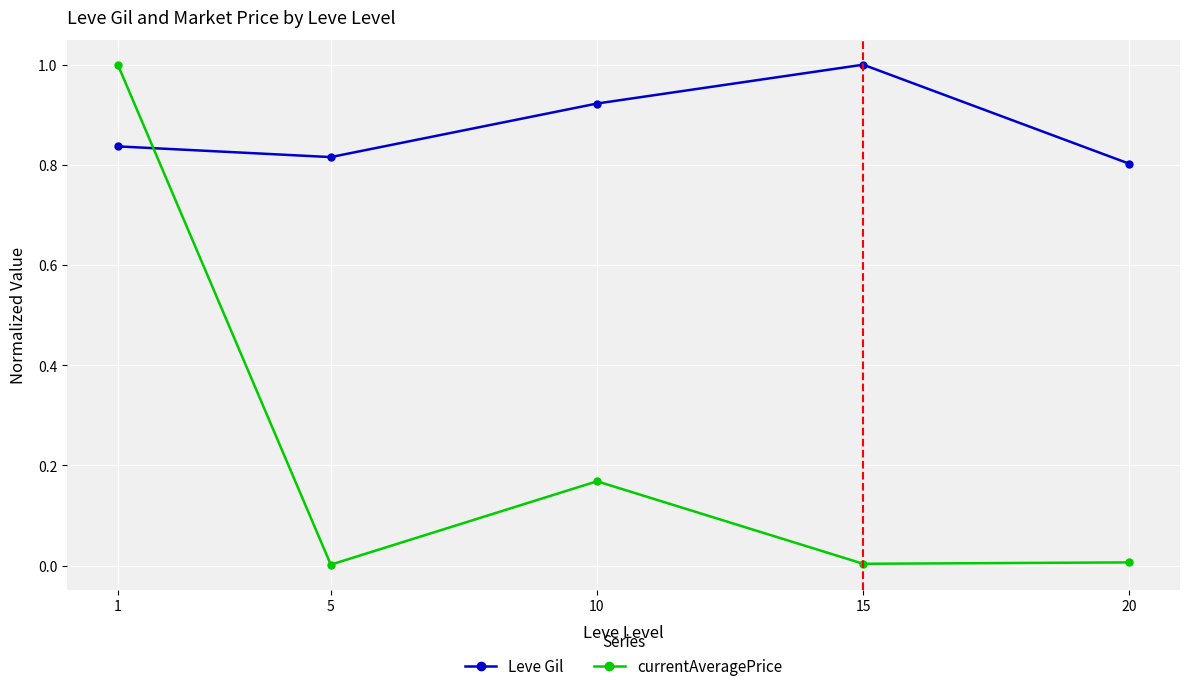

What are all the series names shown in the legend?

Leve Gil, currentAveragePrice